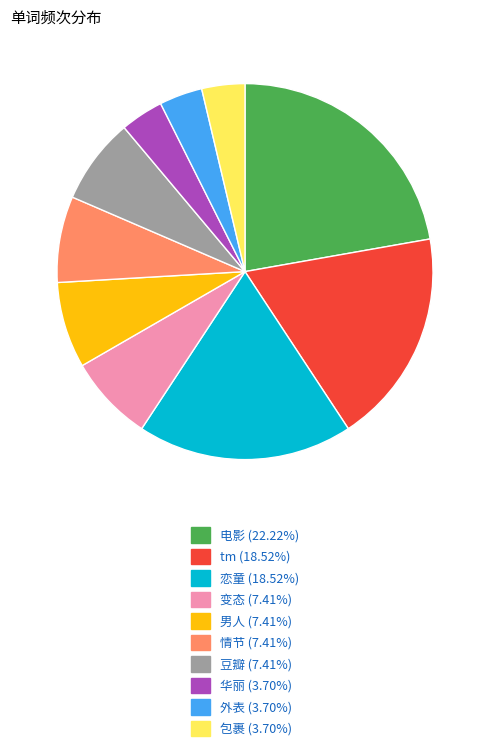

Combined, do 豆瓣 (7.41%) and 恋童 (18.52%) account for over 50%?

No